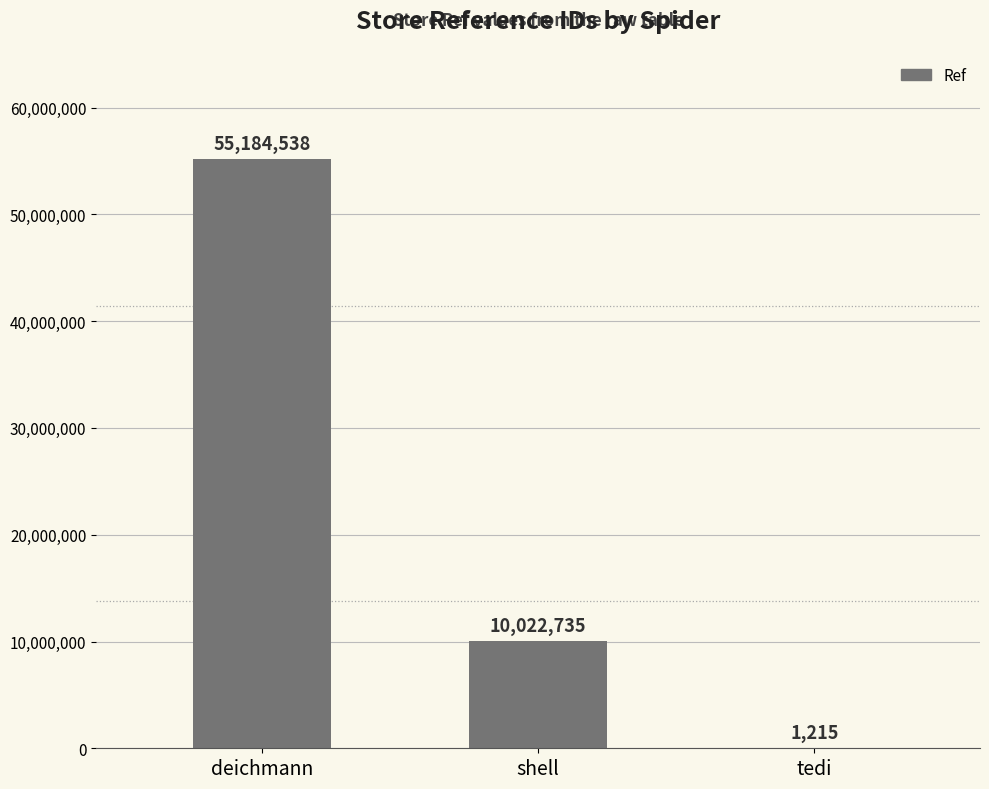

True or false: the data shows 10022735 at shell.

True